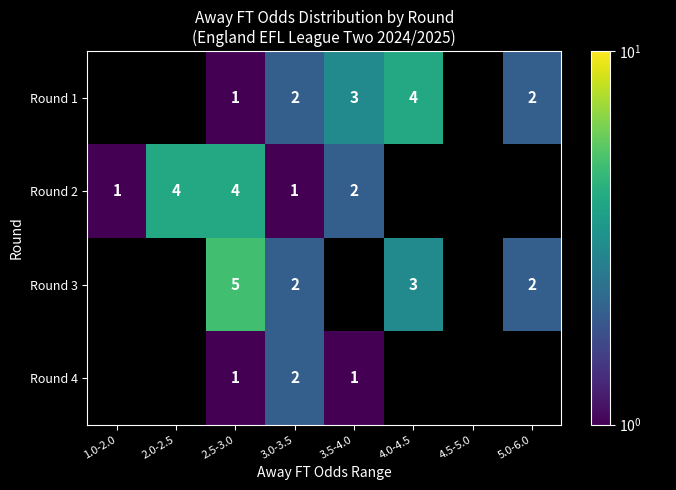

What is the spread (max minus min) of values at 2.5-3.0?

4